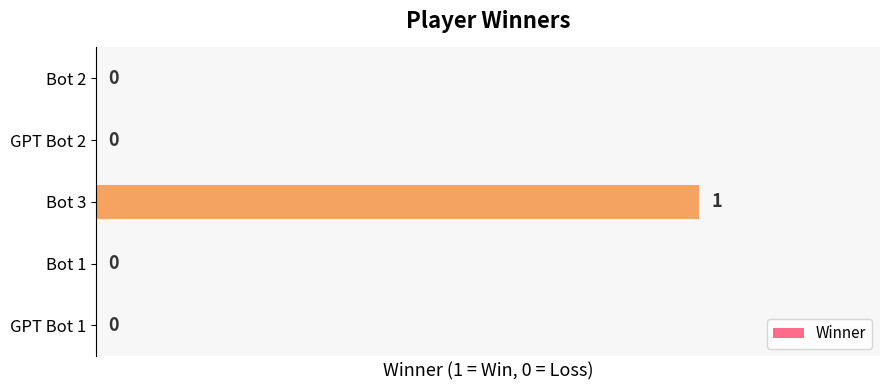

How many values are between 0 and 1?

5